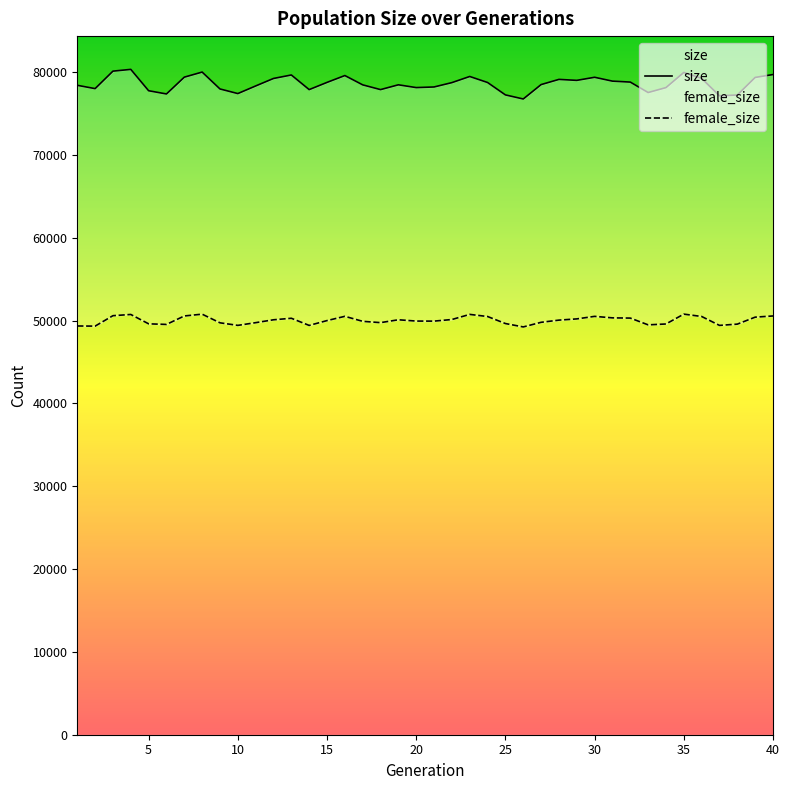

True or false: female_size and size cross at least once.

False